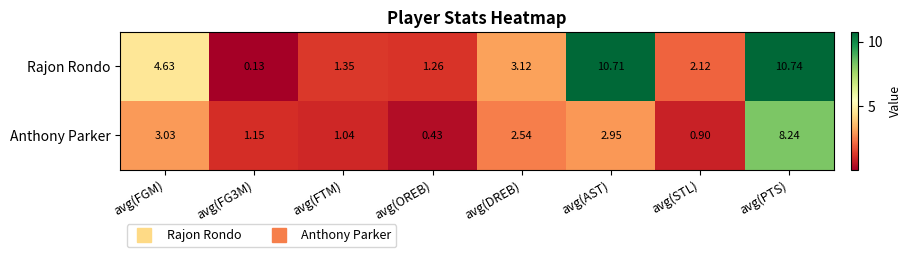

Where is Anthony Parker nearest to the value 4?

avg(FGM)